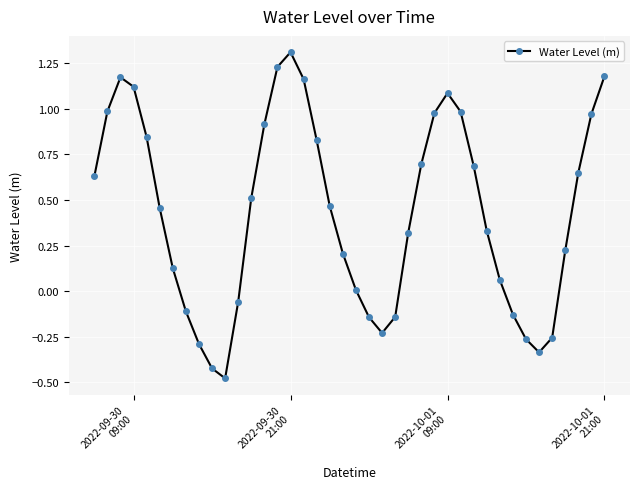

What is the greatest value displayed?

1.3